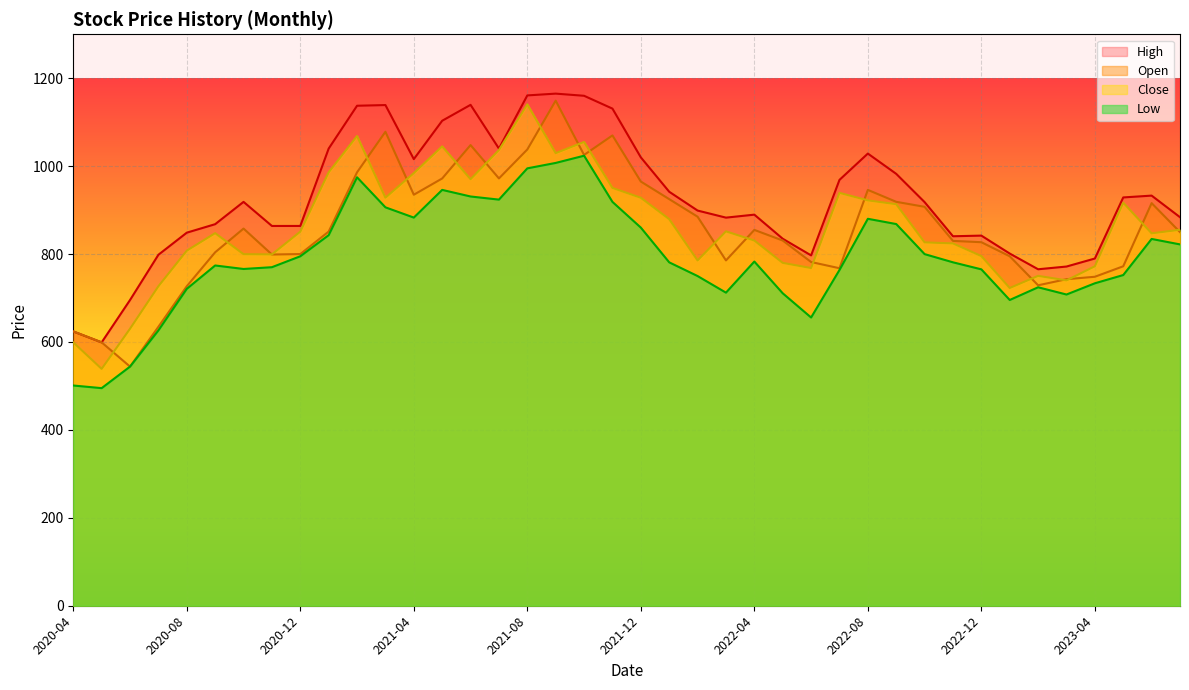

How many lines are shown in the chart?

4